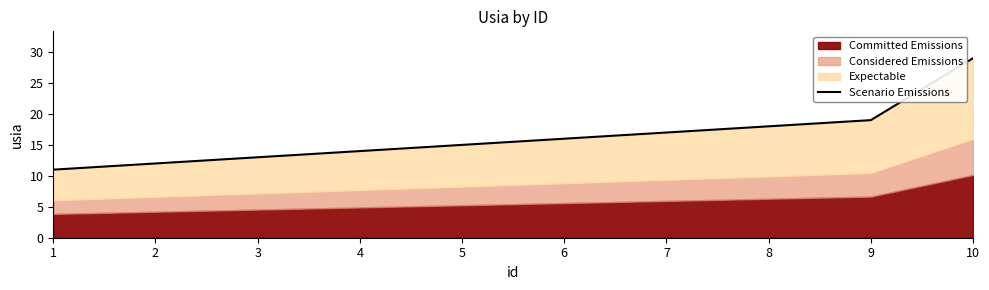

True or false: the data has more than 1 interior local peaks.

False